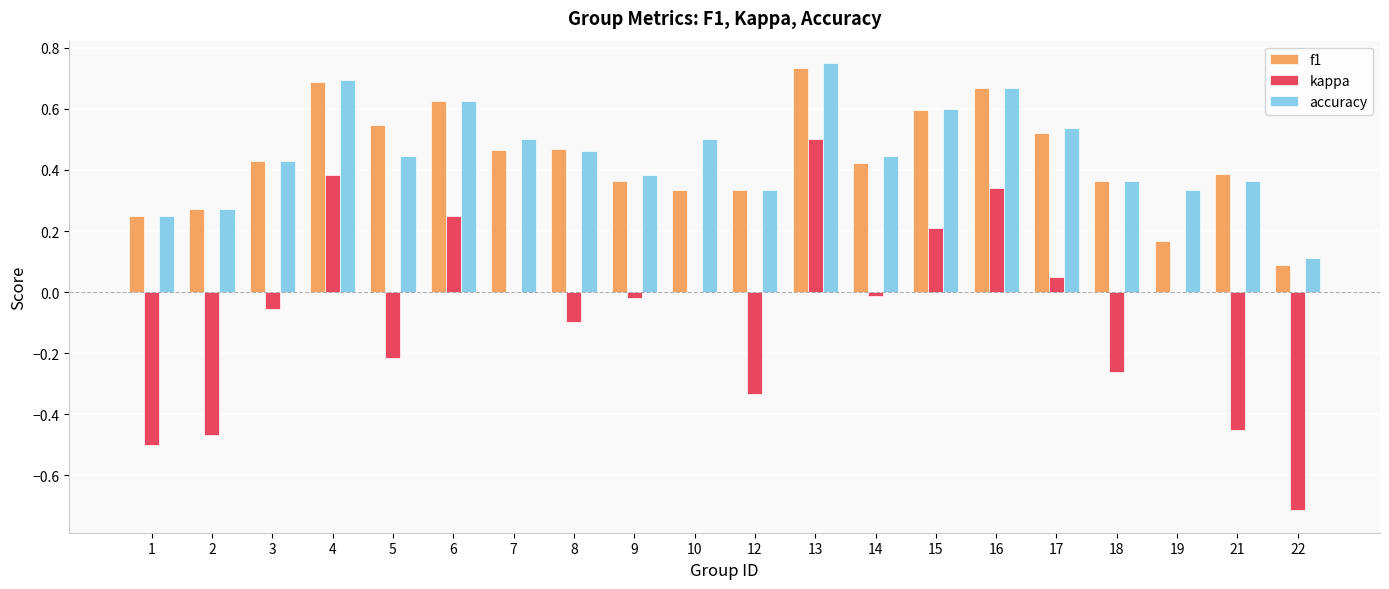

At which category is the sum across all series the highest?

13